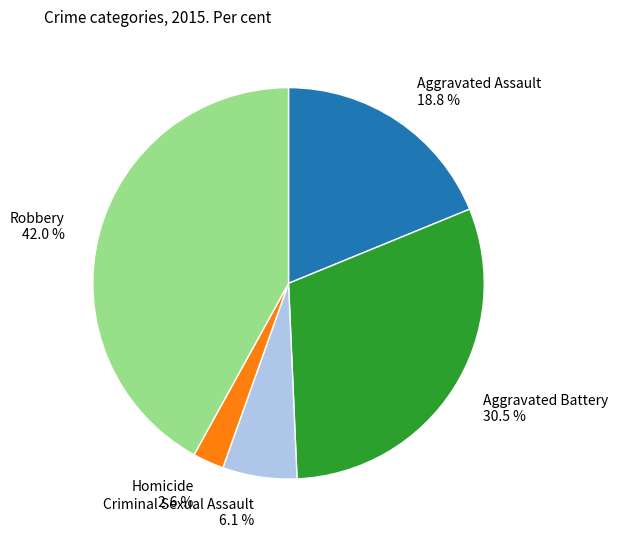

To the nearest percent, what is the difference between the largest and smallest slice percentages?

39%